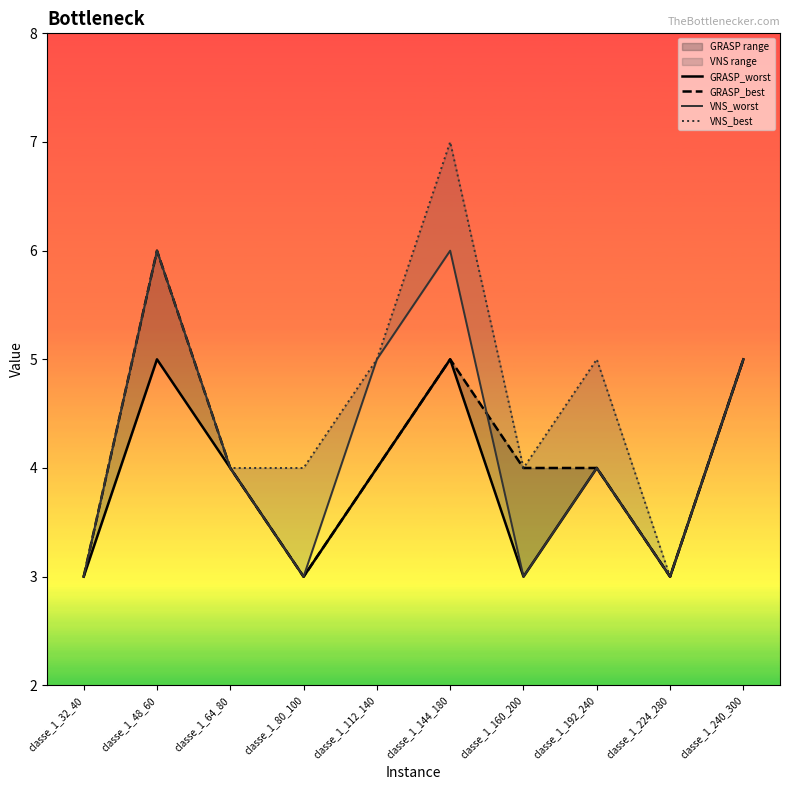

What is the label of the 4th point from the right?

classe_1_160_200